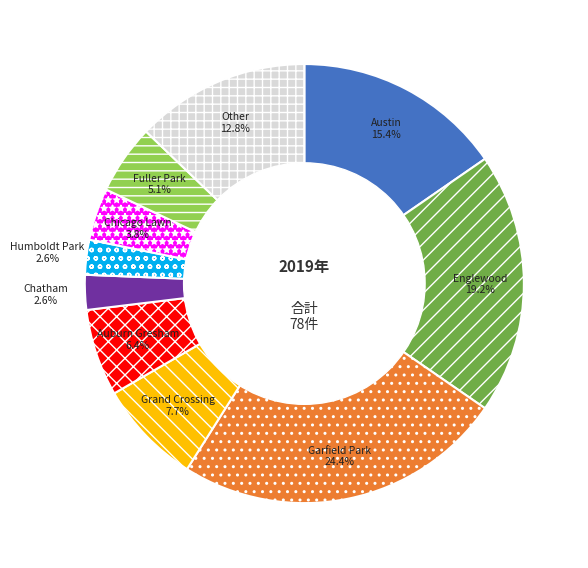

Approximately how many times larger is the value at Austin compared to Other?

1.2